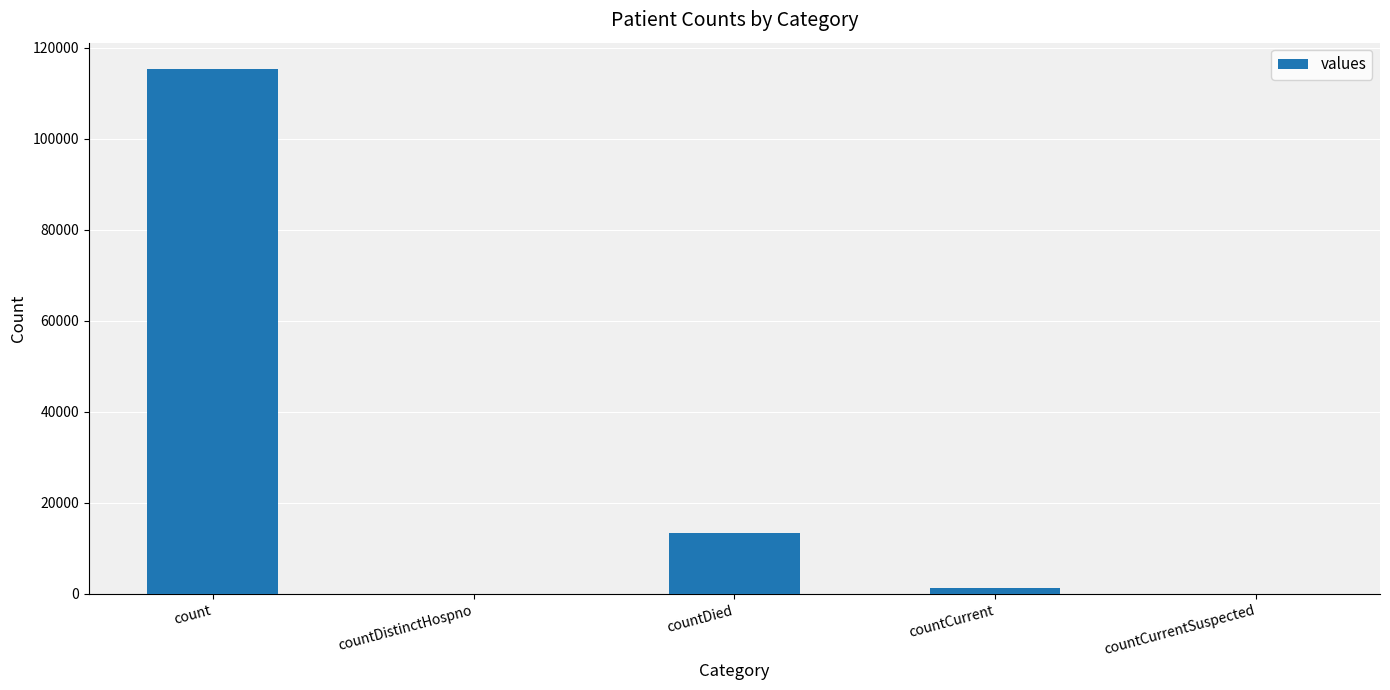

What is the sum of all values?

130105